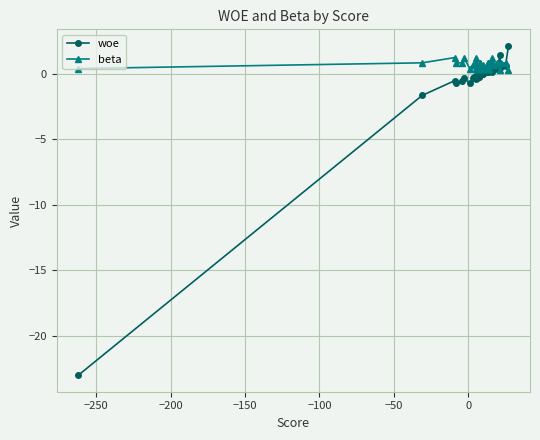

What is the average value of the beta series?

0.7